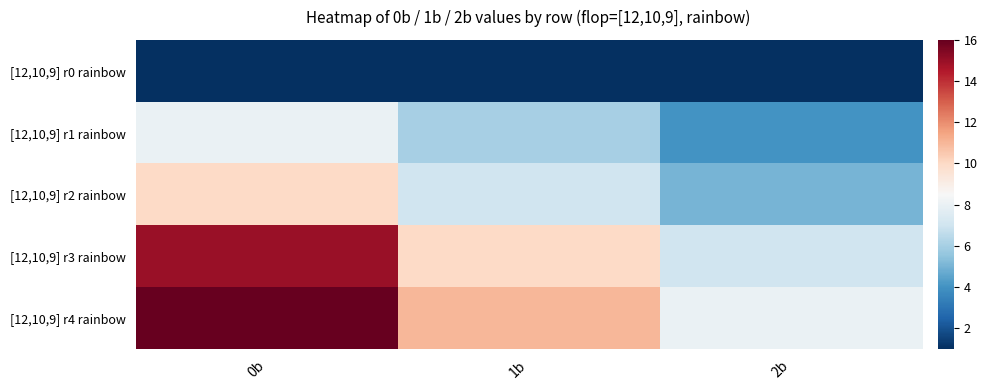

Reading left to right, transcribe all the data shown in this chart.

[12,10,9] r0 rainbow: 0b=1	1b=1	2b=1
[12,10,9] r1 rainbow: 0b=8	1b=6	2b=4
[12,10,9] r2 rainbow: 0b=10	1b=7	2b=5
[12,10,9] r3 rainbow: 0b=15	1b=10	2b=7
[12,10,9] r4 rainbow: 0b=16	1b=11	2b=8